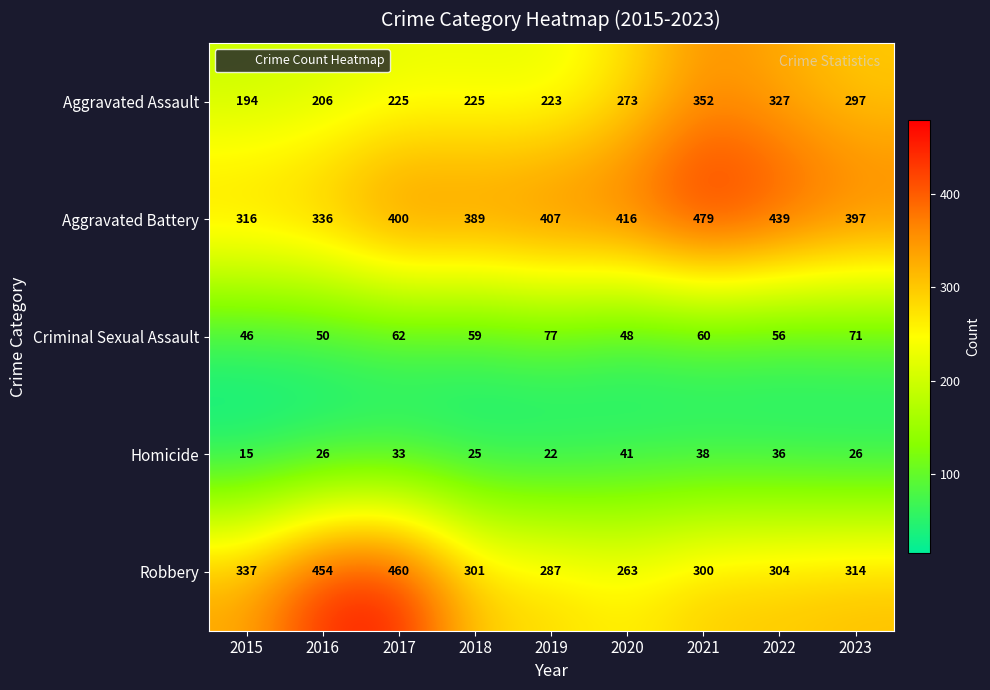

Which series has the largest range (max minus min)?

Robbery